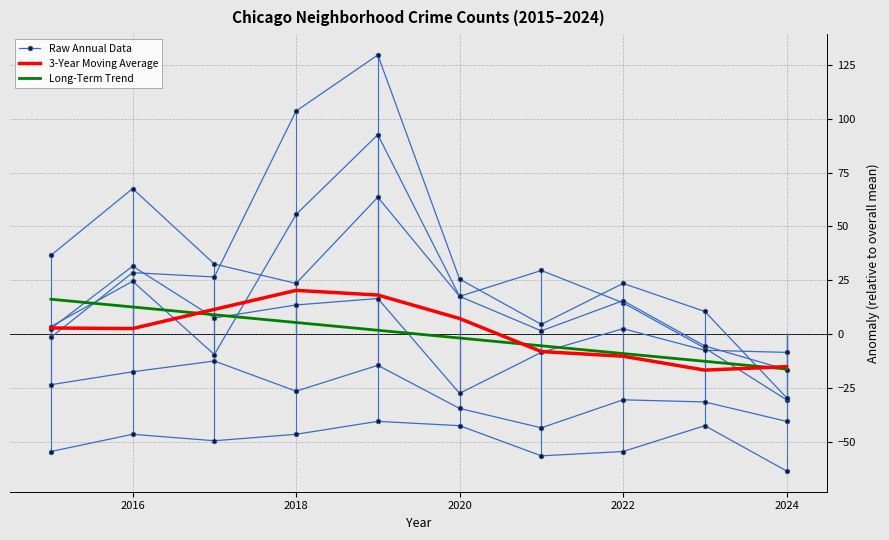

In 3-Year Moving Average, how many points are higher than both neighbors (excluding endpoints)?

1